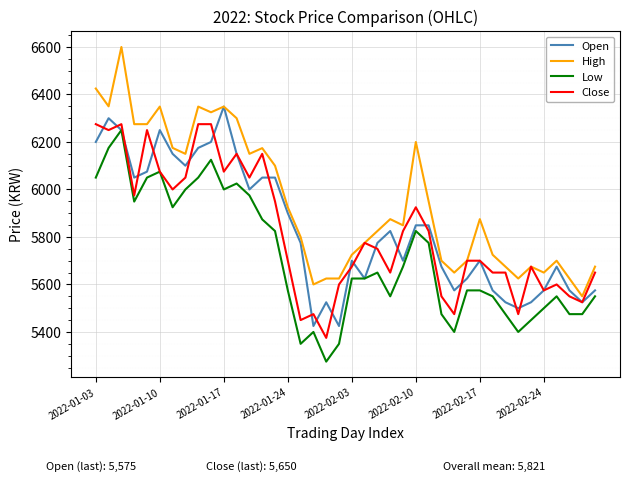

Which series has the largest total across all categories?

High